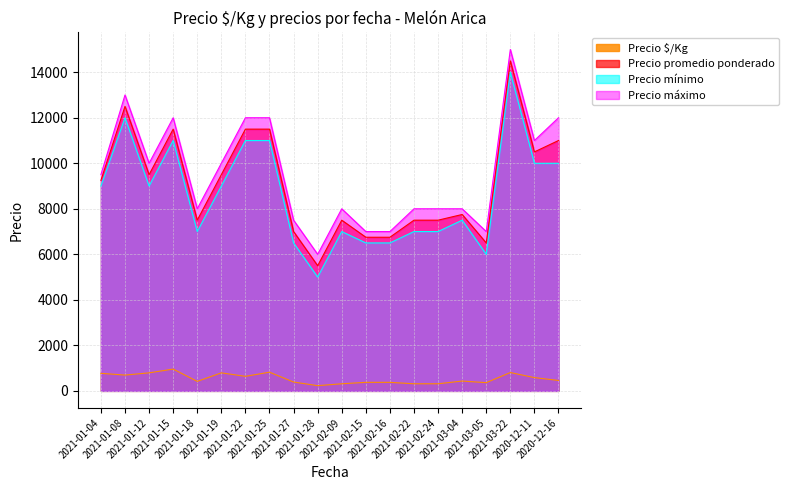

What position from the right is 2021-02-22?

7